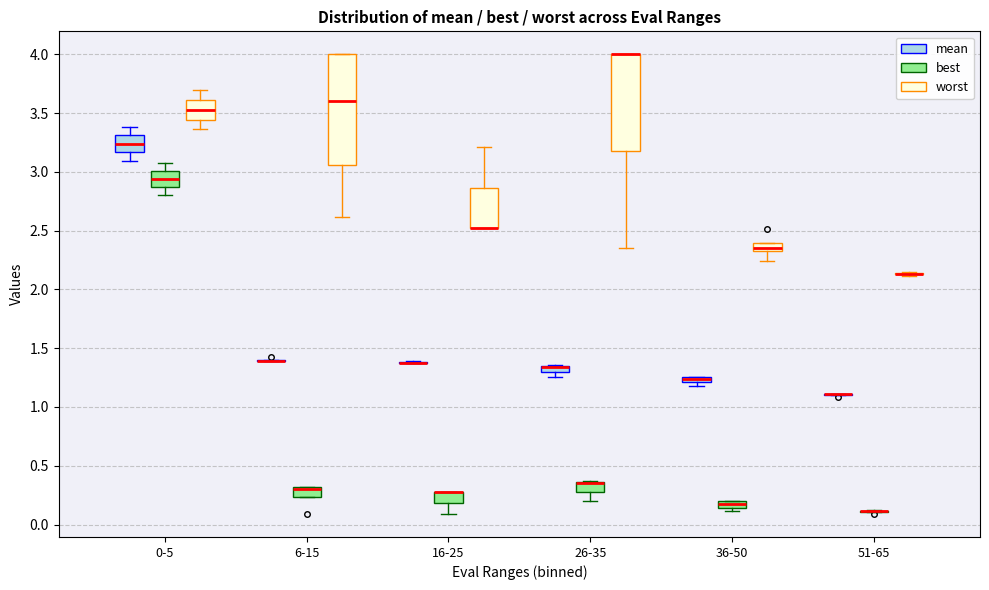

Which box is the tallest, from its lower edge to its upper edge?

6-15 (worst)